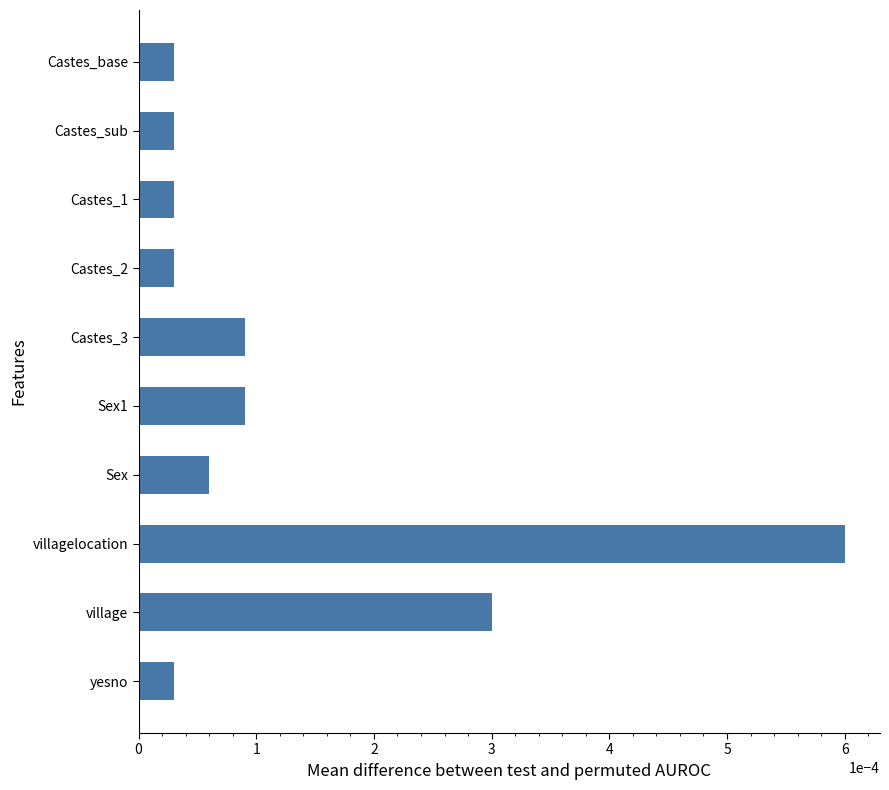

Between Castes_sub and village, which is larger?

village